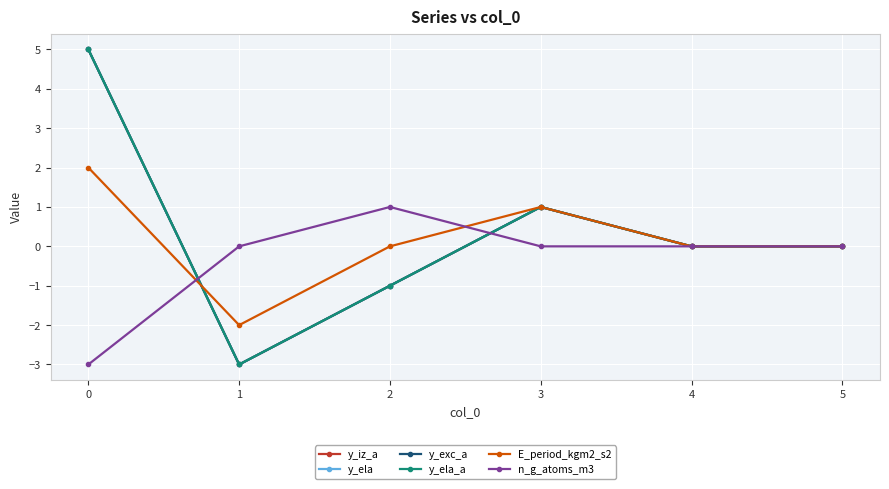

What is the difference between the second highest and minimum values in the y_exc_a series?

4